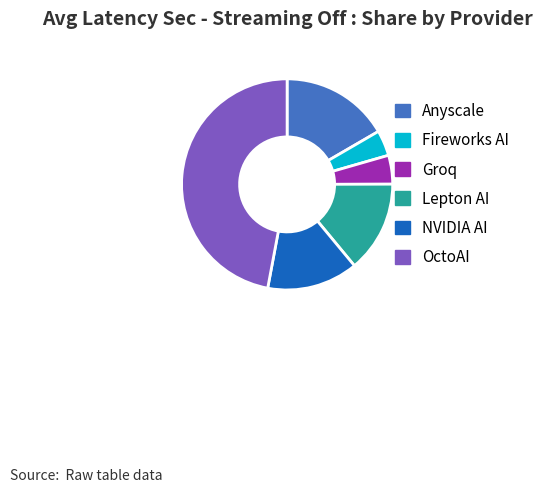

Combined, do Anyscale and Lepton AI account for over 50%?

No